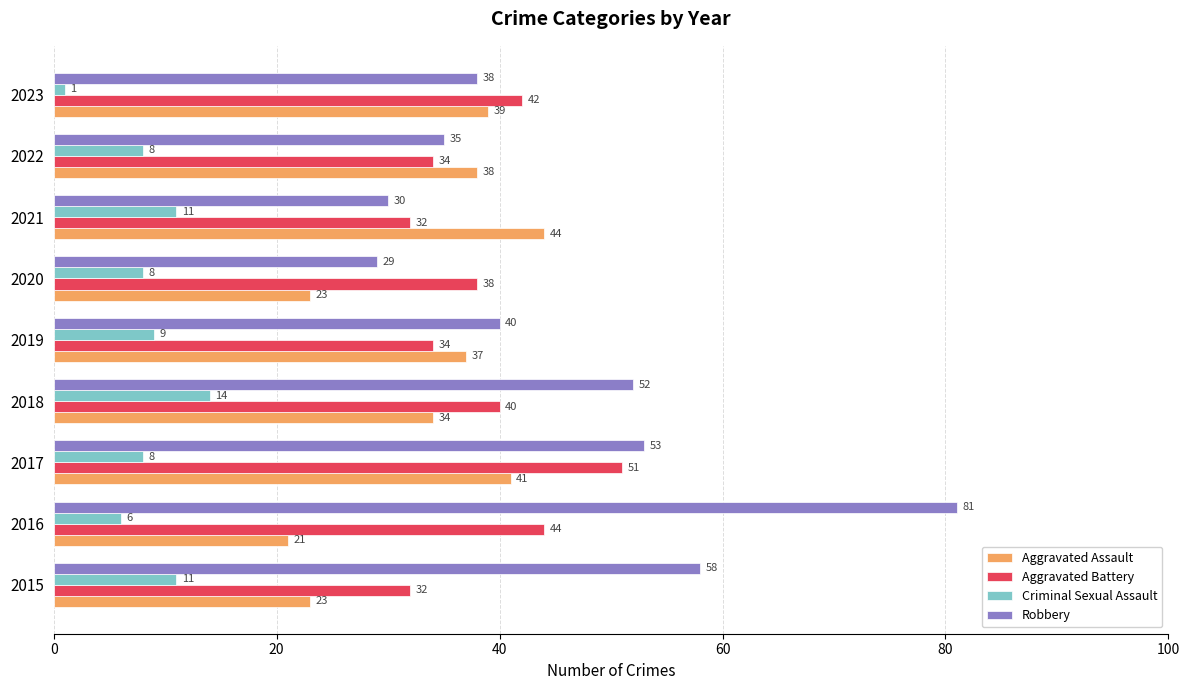

Which series has the widest spread of values?

Robbery